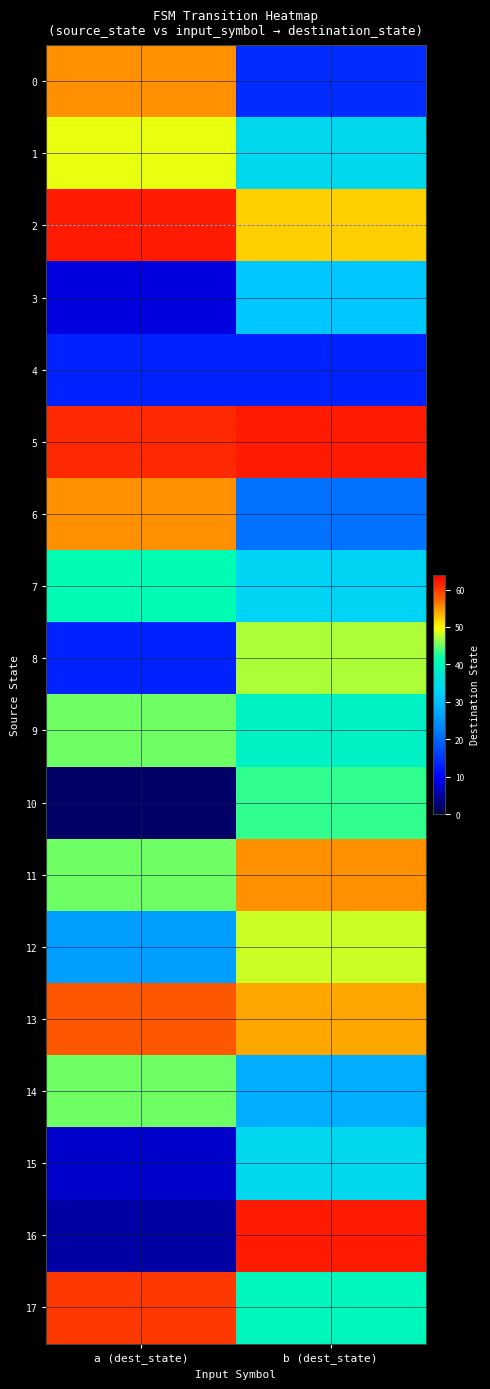

Rank the series at a (dest_state) from highest to lowest value.

2, 5, 17, 13, 0, 6, 1, 9, 11, 14, 7, 12, 4, 8, 3, 15, 16, 10